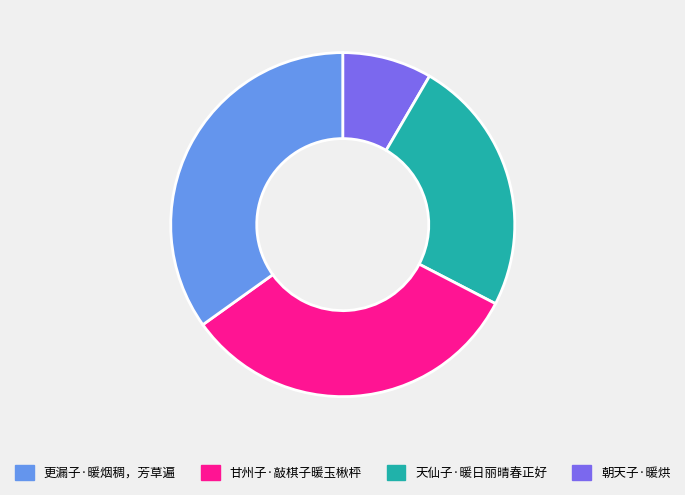

Is there any slice that represents more than half of the pie?

No